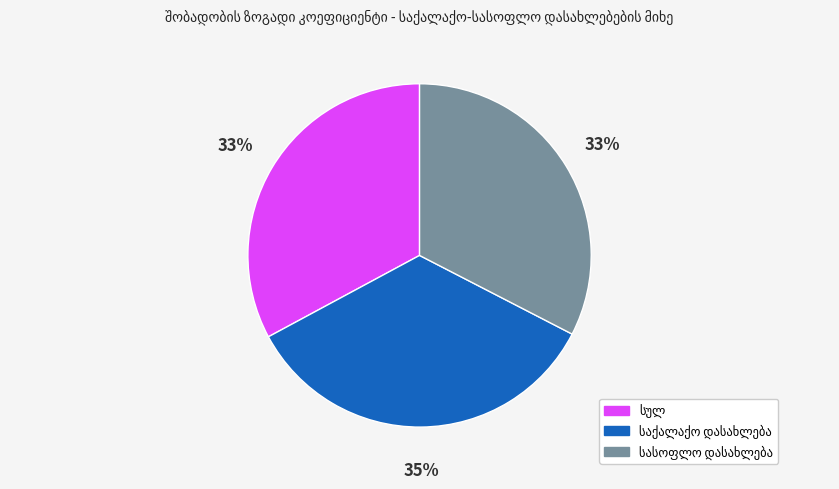

Is there any slice that represents more than half of the pie?

No